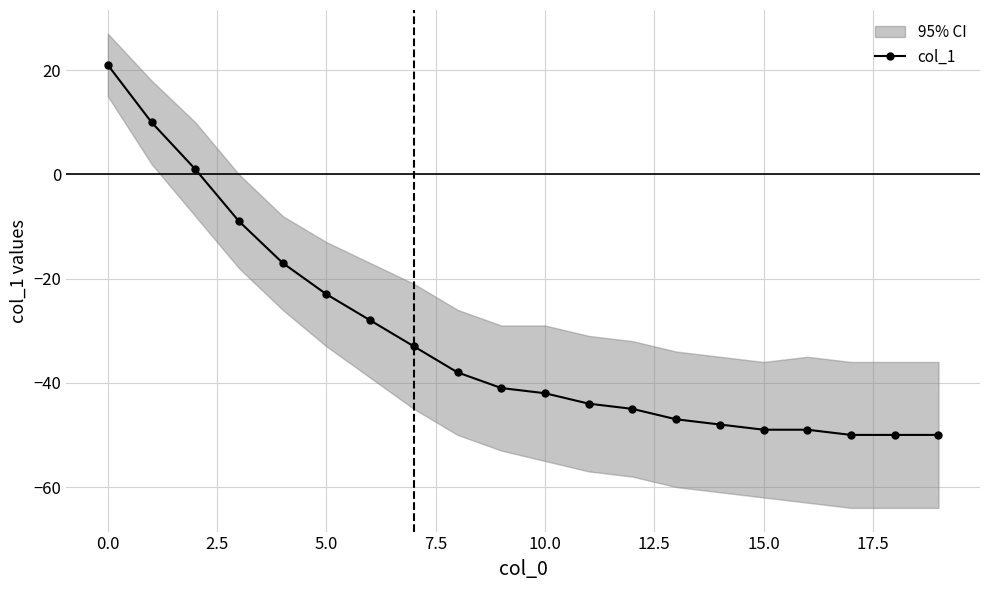

True or false: col_1 has a value of -29 at 15.0.

False